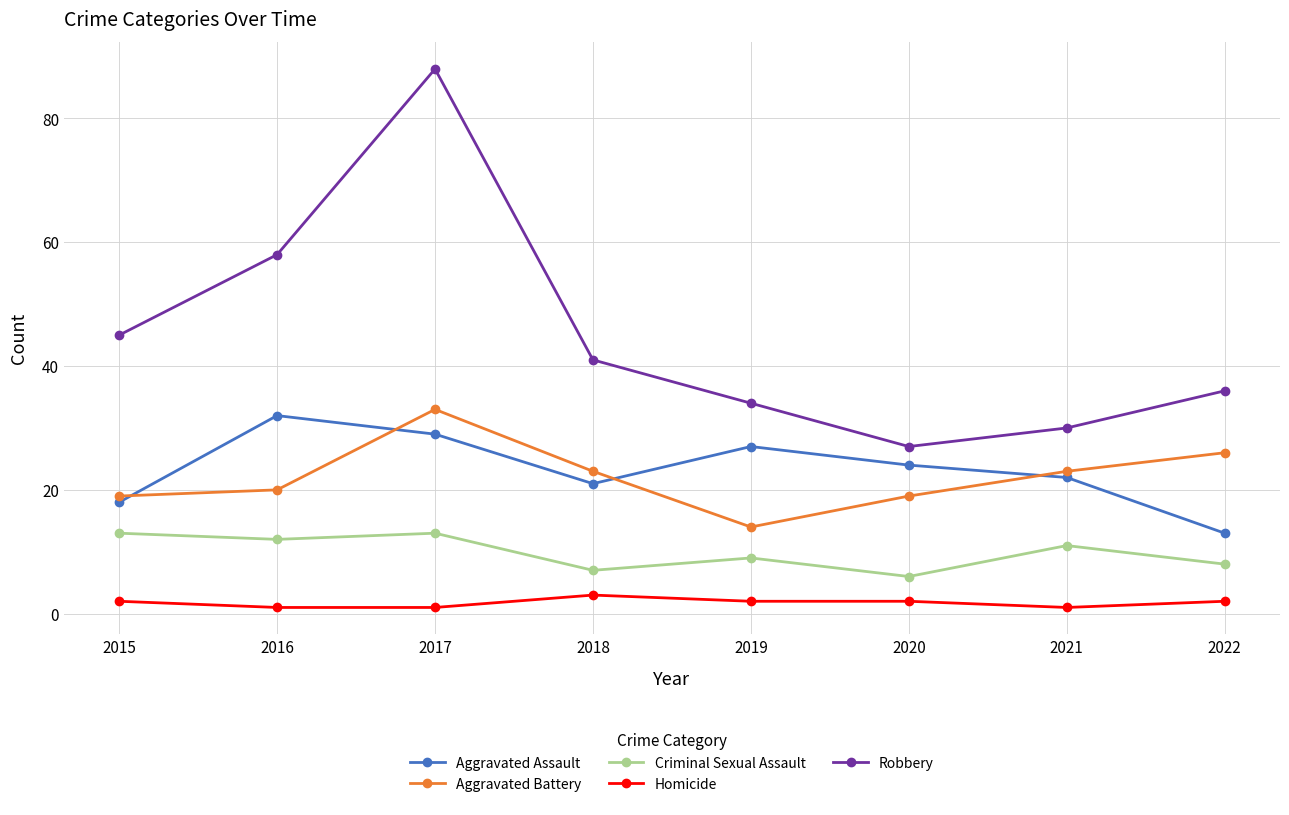

At 2019, list the series in order from smallest to largest.

Homicide, Criminal Sexual Assault, Aggravated Battery, Aggravated Assault, Robbery